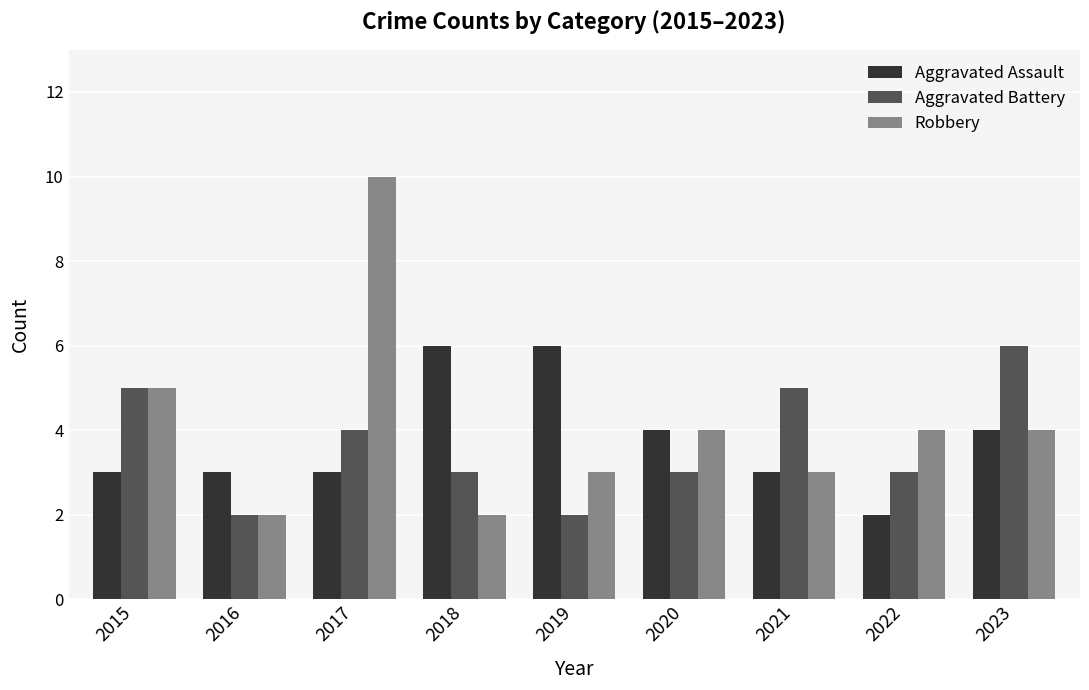

At which category does the chart reach its peak across all series?

2017